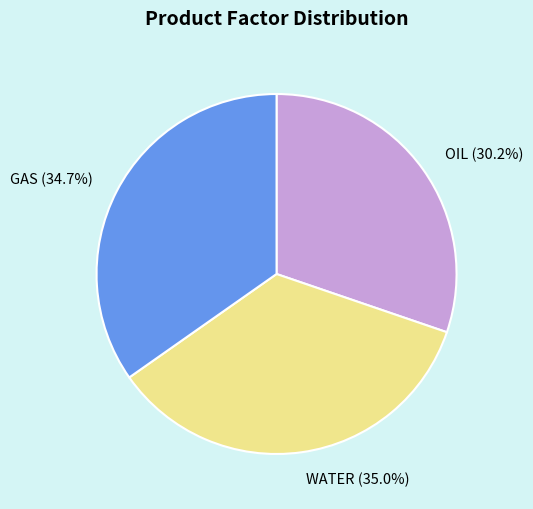

What percentage is the GAS slice, to the nearest percent?

35%